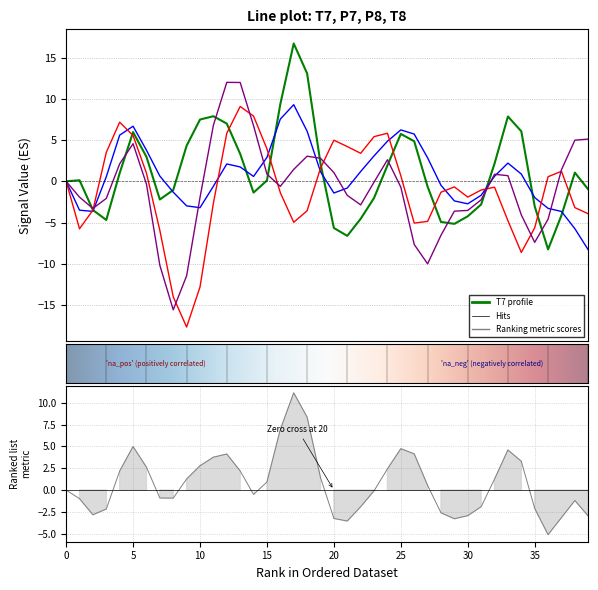

At 15, list the series in order from largest to smallest.

P8, P7, T8, T7